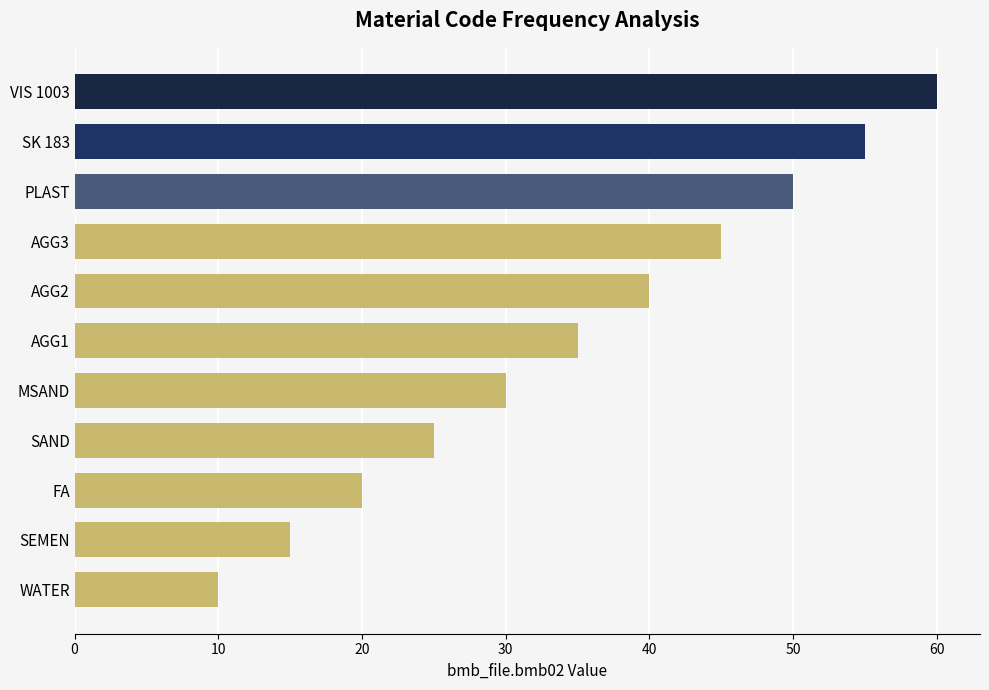

What is the greatest value displayed?

60